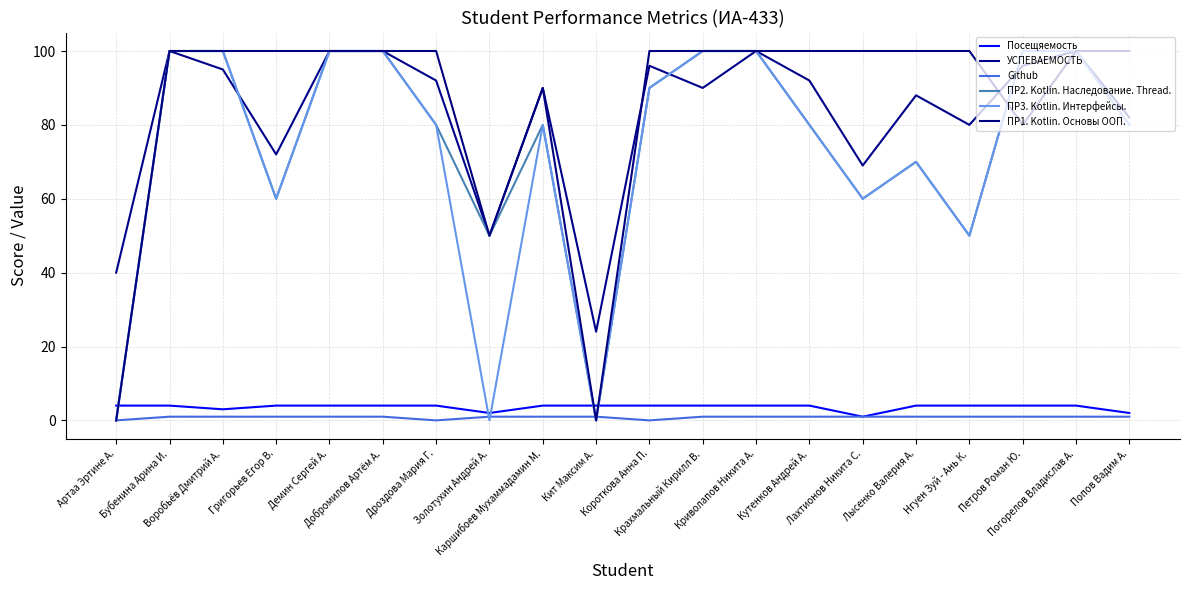

Which category has the lowest value across all series?

Артаа Эртине А.